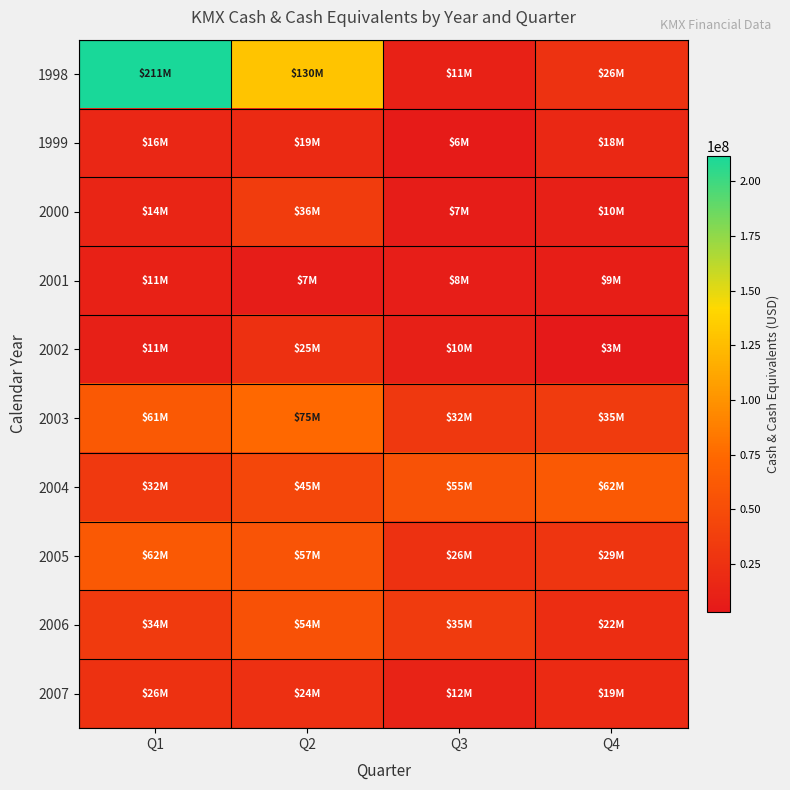

Which series has the largest total across all categories?

1998